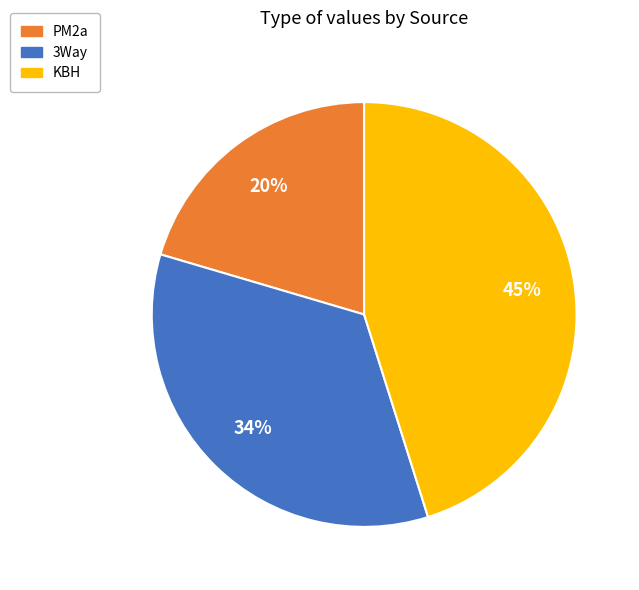

Does any single category account for the majority?

No